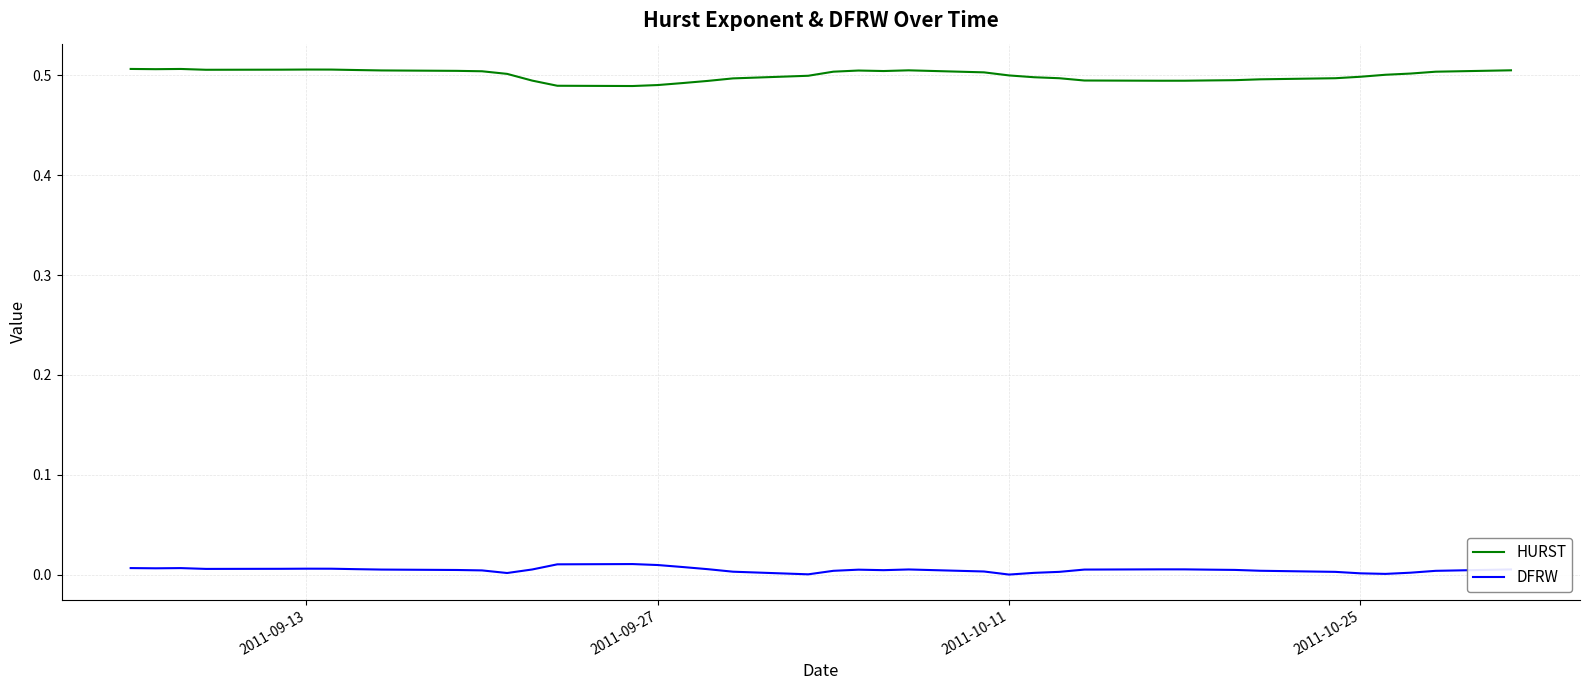

Count the number of categories in the chart.

40